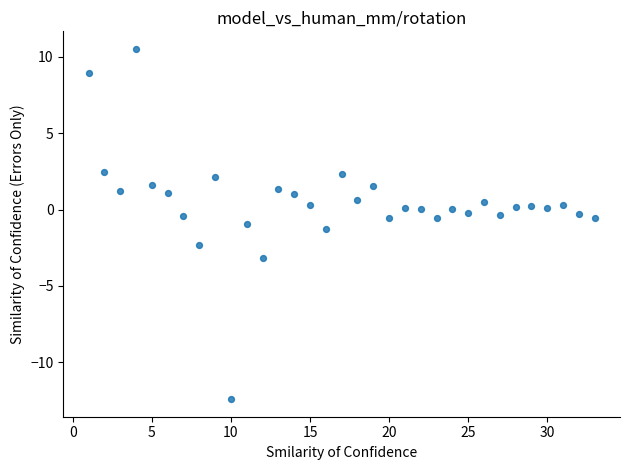

What is the range of Y values (max minus min)?

22.9